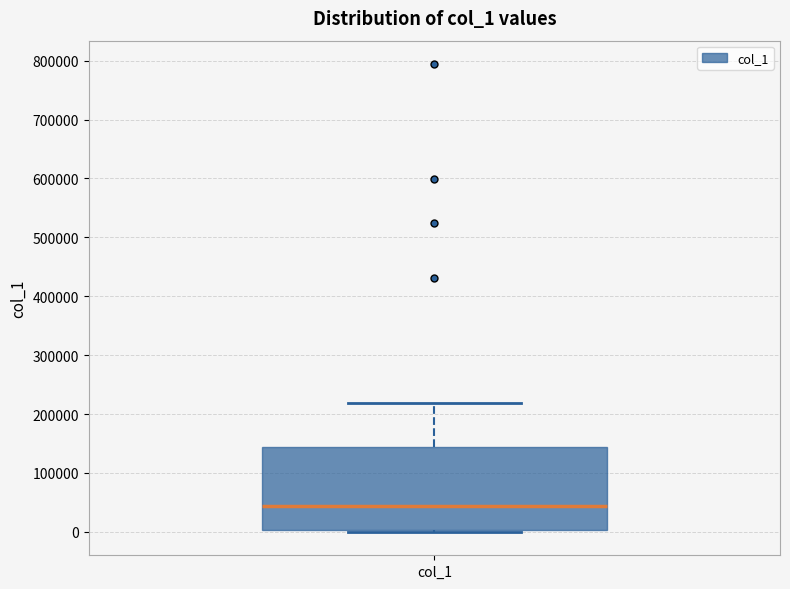

Transcribe this box plot: give where the median line is, the range the box spans, and where the two whiskers end, as read against the y-axis. The values are not printed on the chart, so give them approximately, as read against the axis.

median 40000, box 0 to 140000, whiskers 0 to 220000